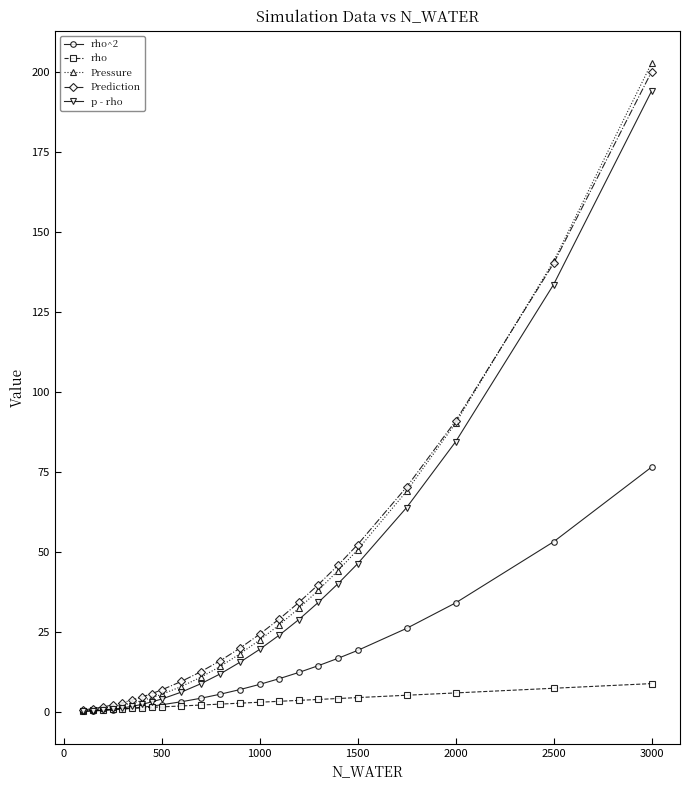

Which series has the widest spread of values?

Pressure